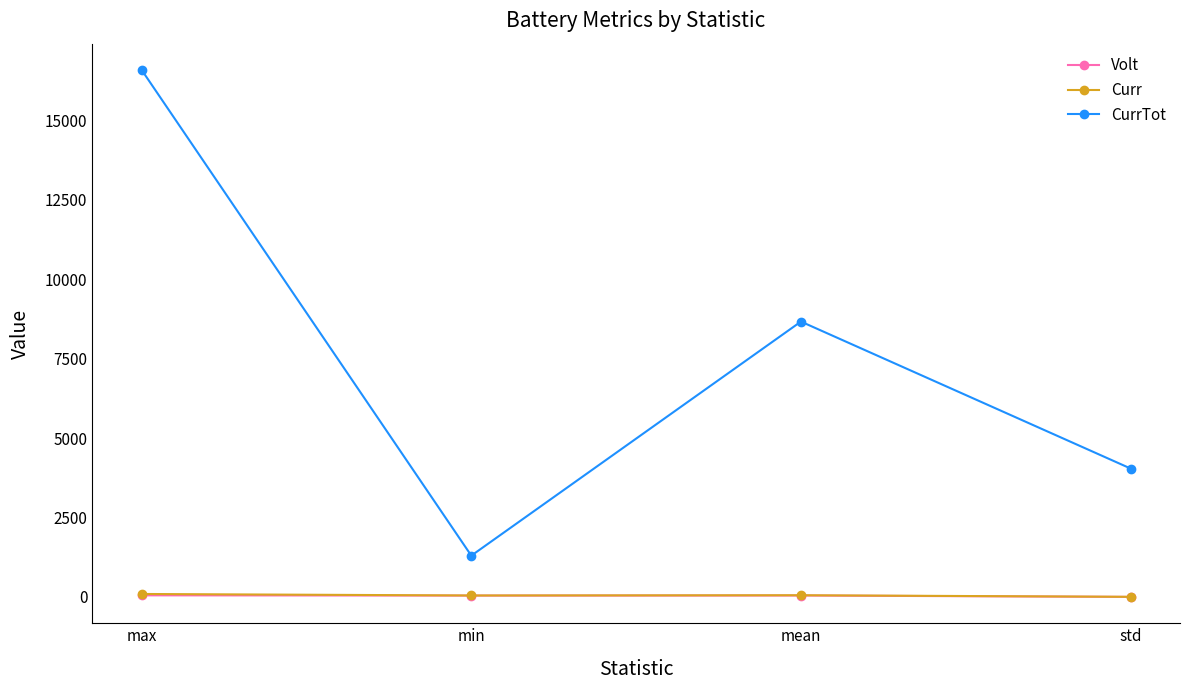

What is the smallest value displayed?

1.3